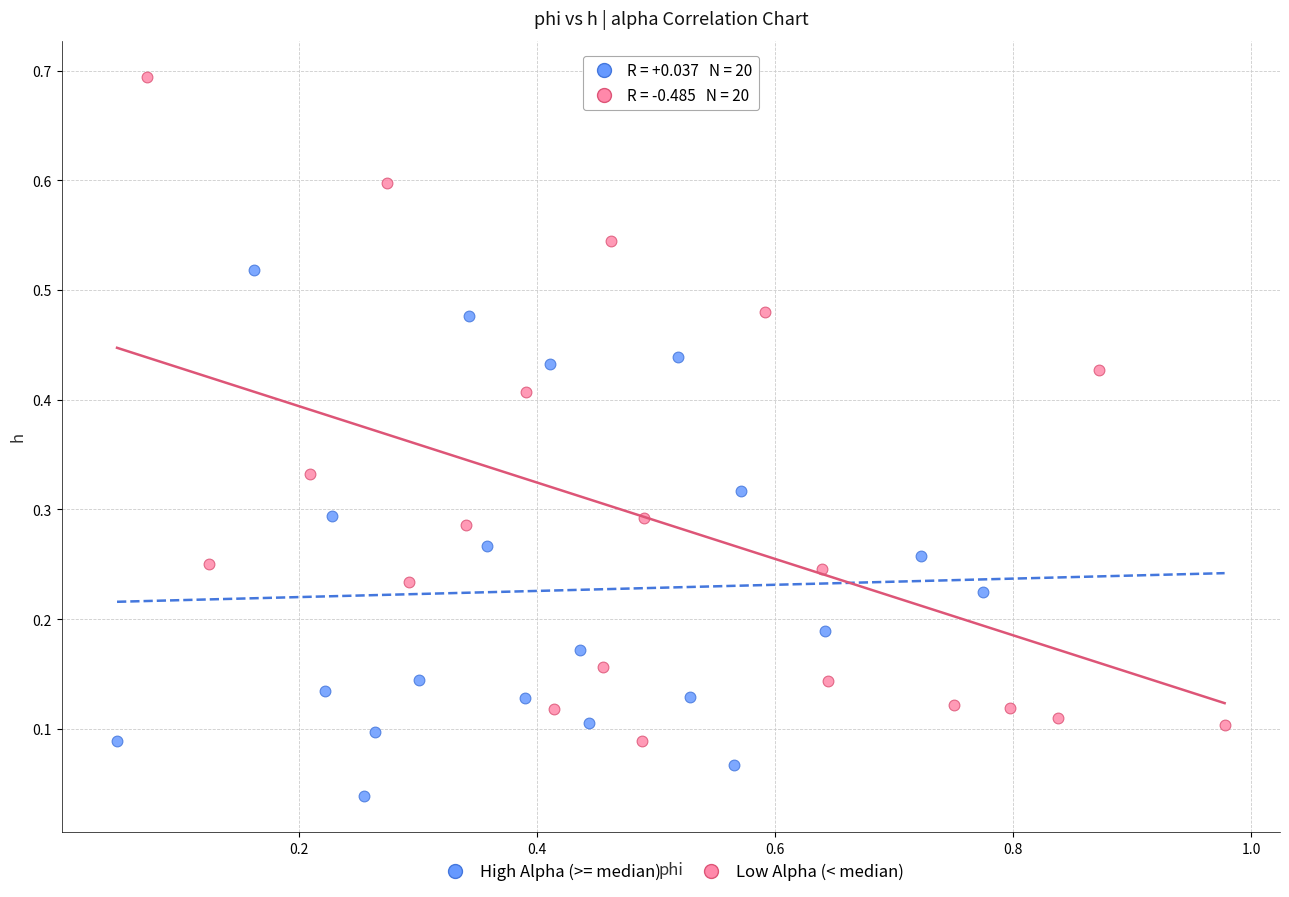

Which series has the largest Y range (max minus min)?

Low Alpha (< median)